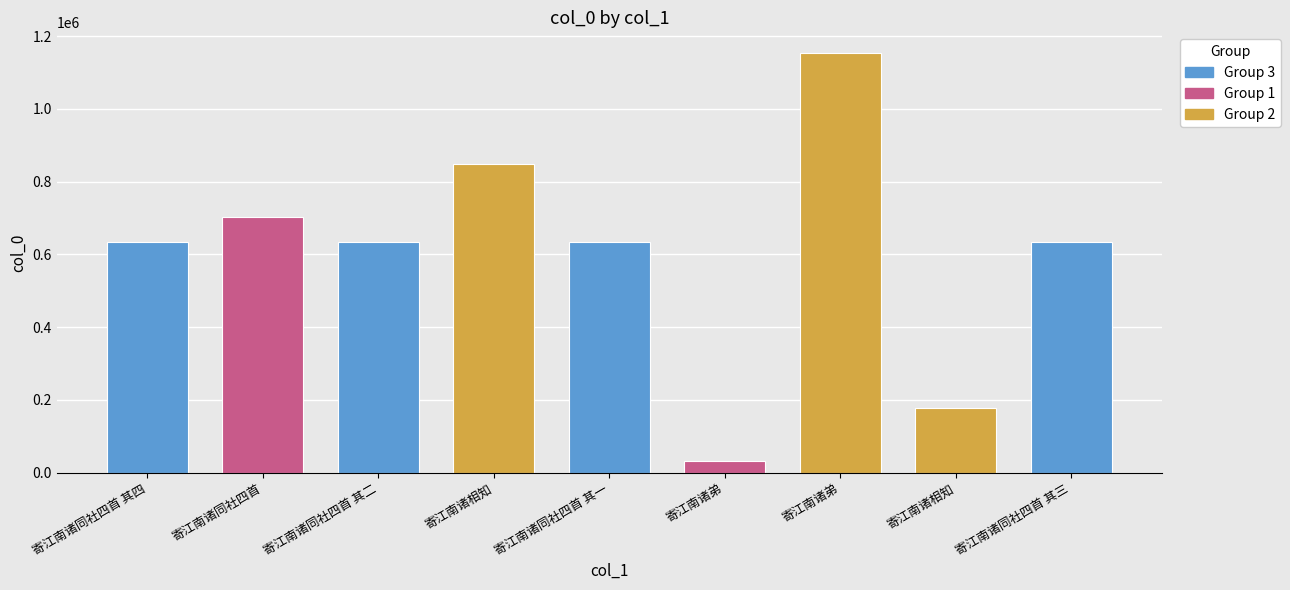

True or false: the data shows 633001 at 寄江南诸同社四首 其二.

True